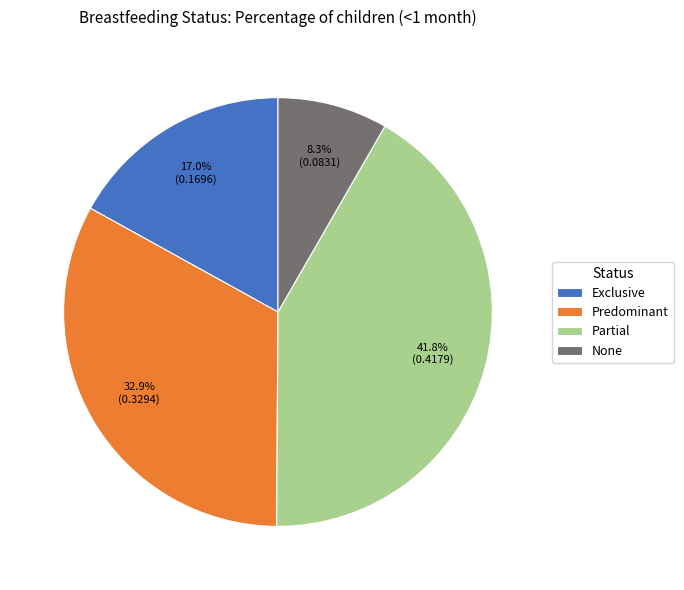

Rank the categories by value from lowest to highest.

None, Exclusive, Predominant, Partial